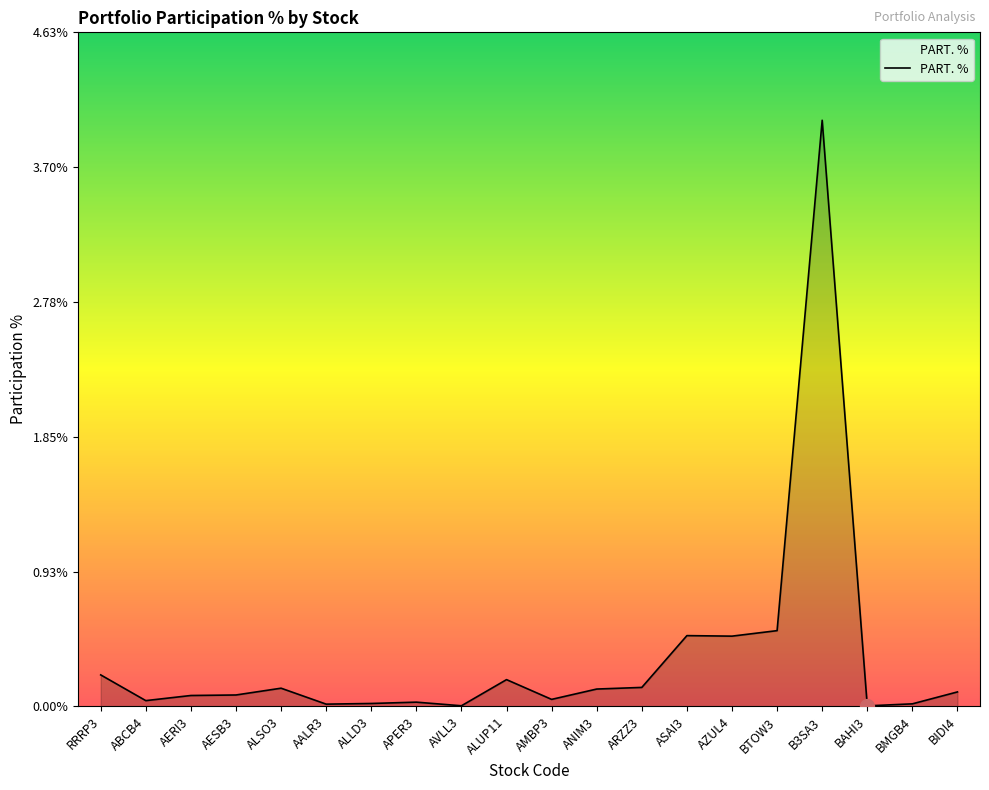

What is the maximum value shown in the chart?

4.0